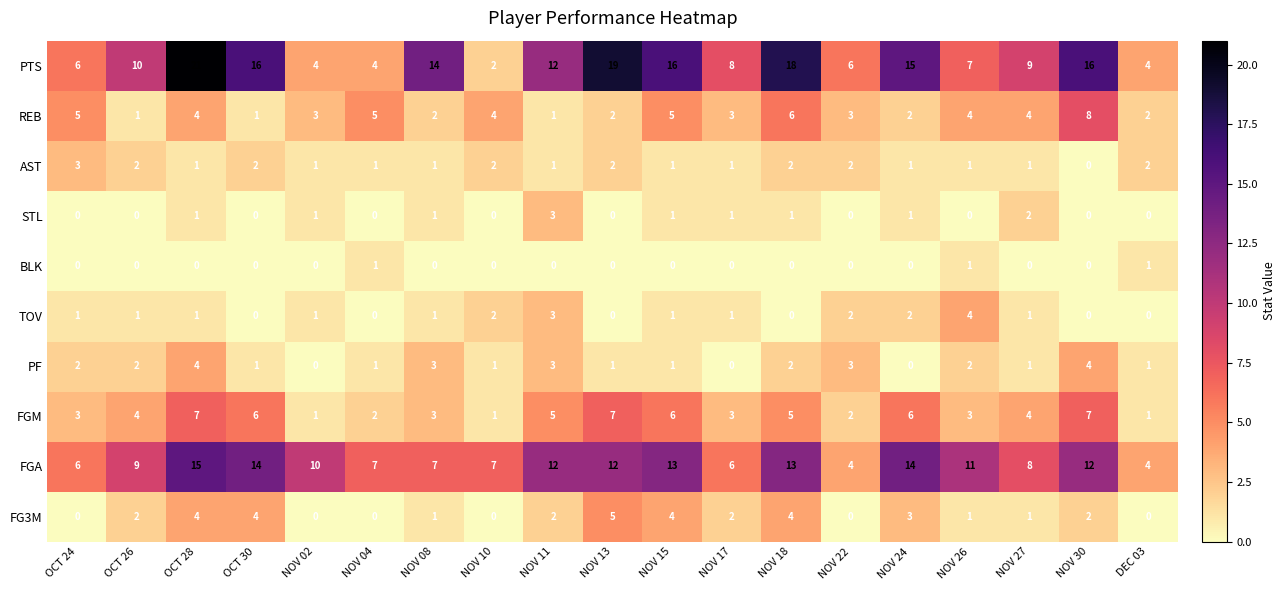

How many categories are shown in the chart?

19